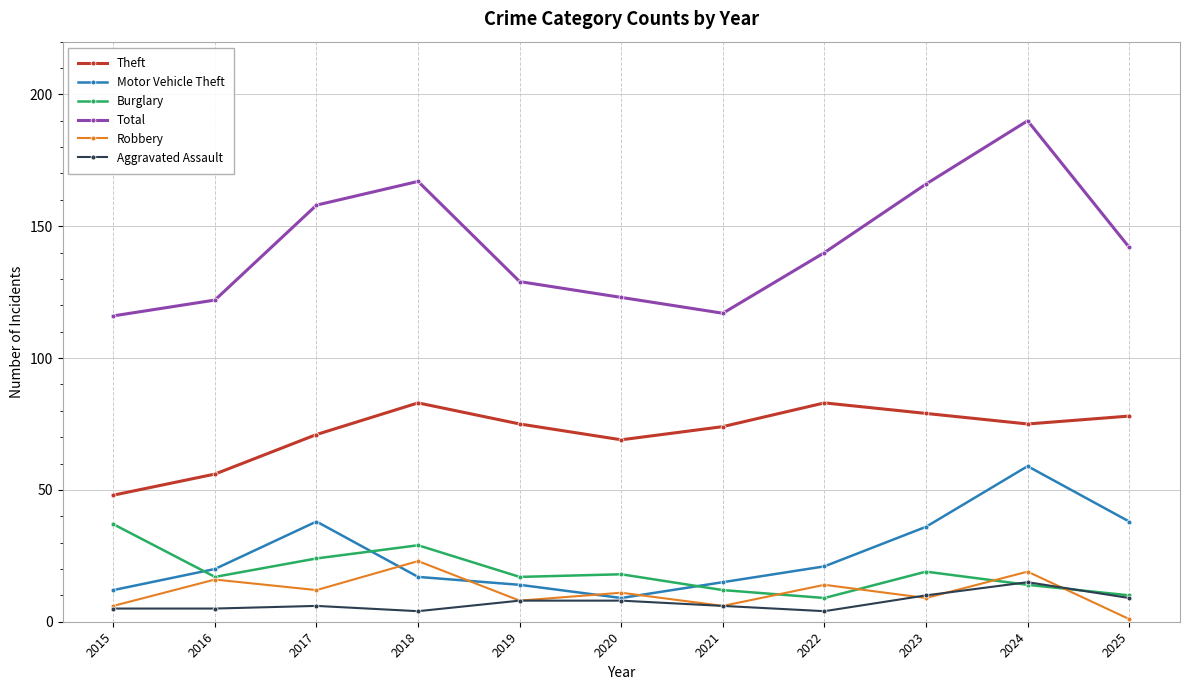

What is the value of the Burglary point at the 3rd from the left?

24